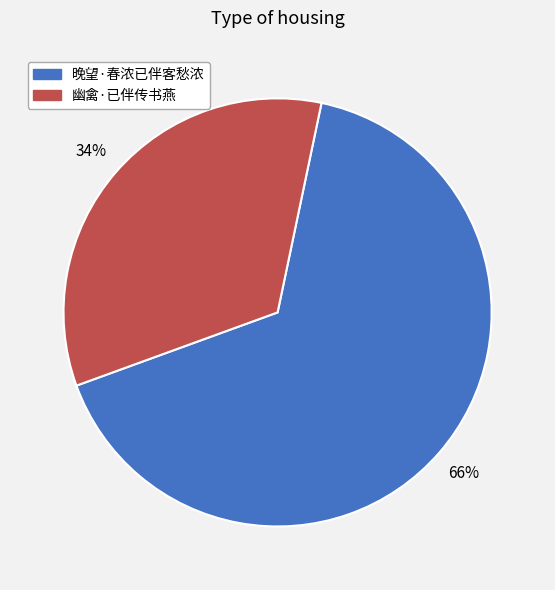

Which slice is the smallest?

幽禽·已伴传书燕